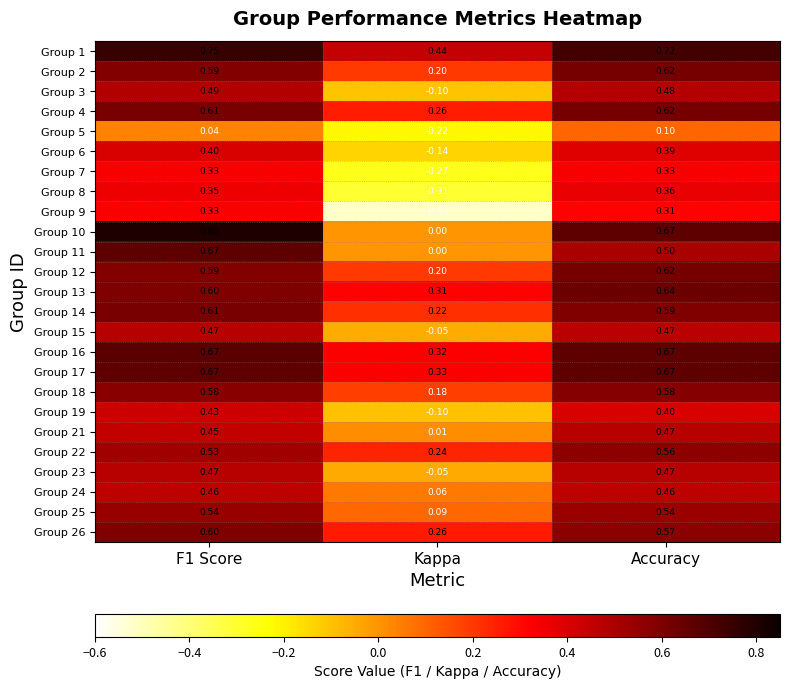

Count the number of categories in the chart.

3